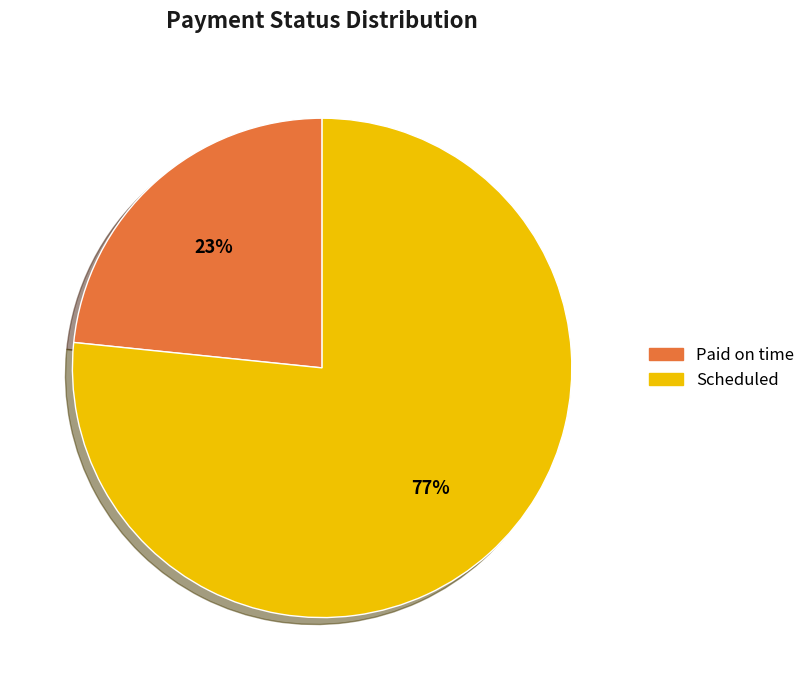

Approximately how many times larger is the value at Paid on time compared to Scheduled?

0.3